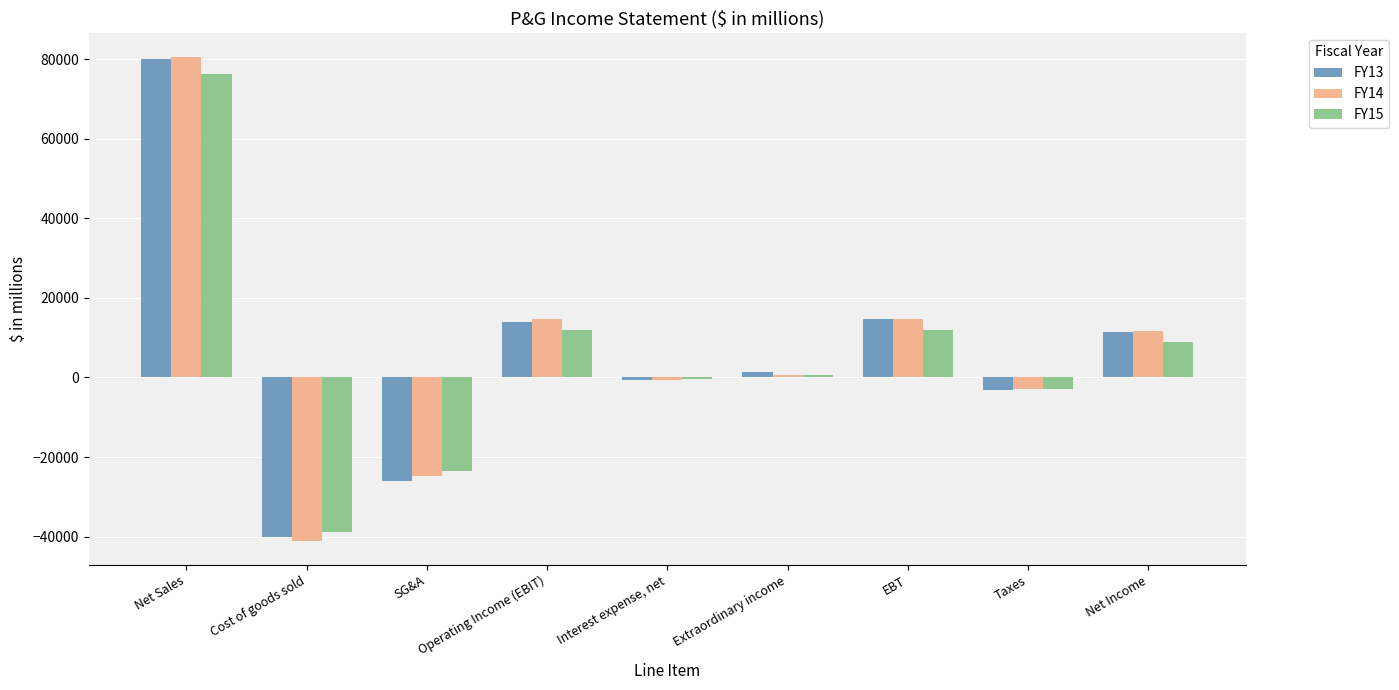

What is the label of the 5th bar from the right?

Interest expense, net